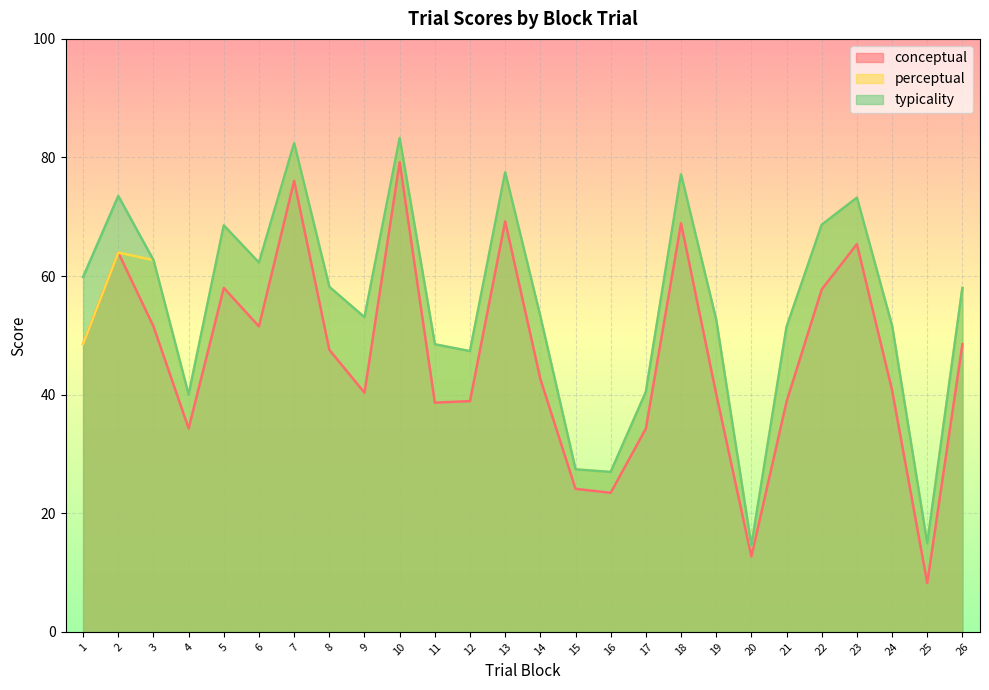

What is the value of the perceptual point at the 6th from the left?

62.3